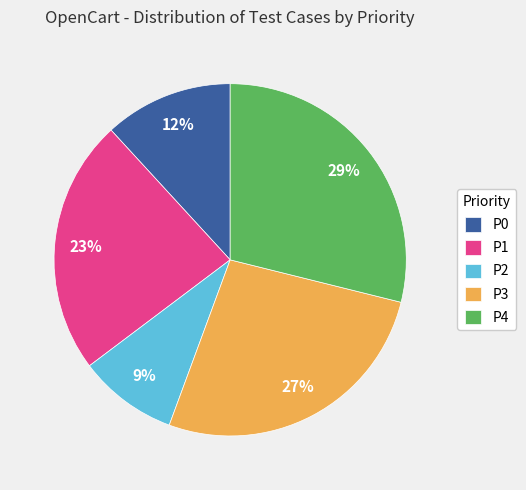

Rank the categories by value from highest to lowest.

P4, P3, P1, P0, P2